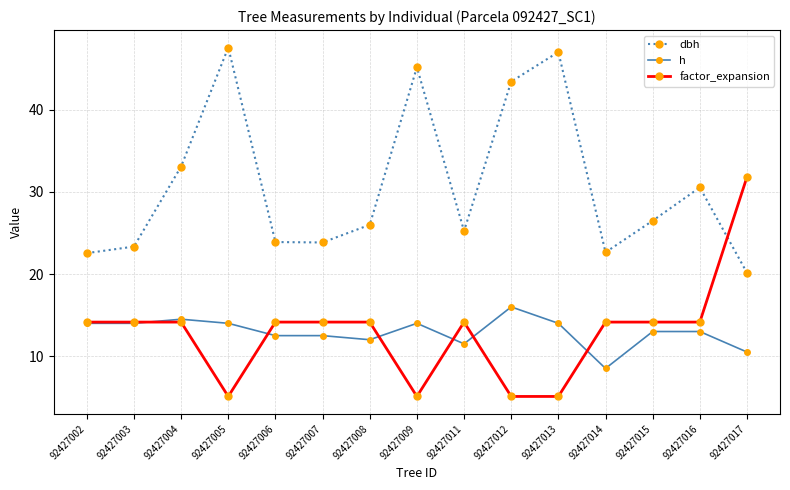

The value of dbh at 92427006 is 33.7. True or false?

False